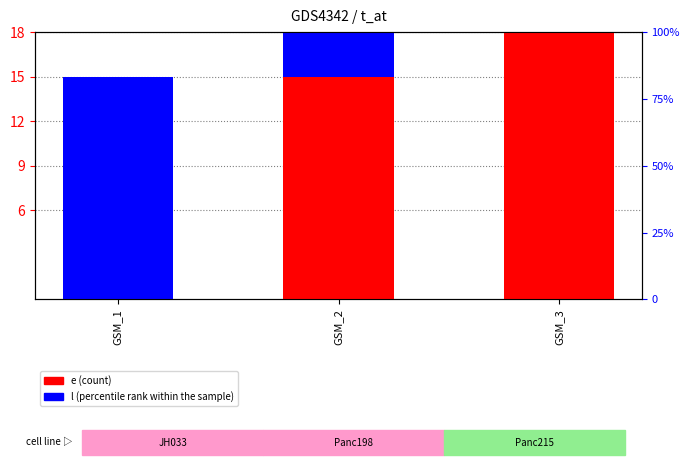

Which has a higher value, GSM_1 or GSM_2?

GSM_2